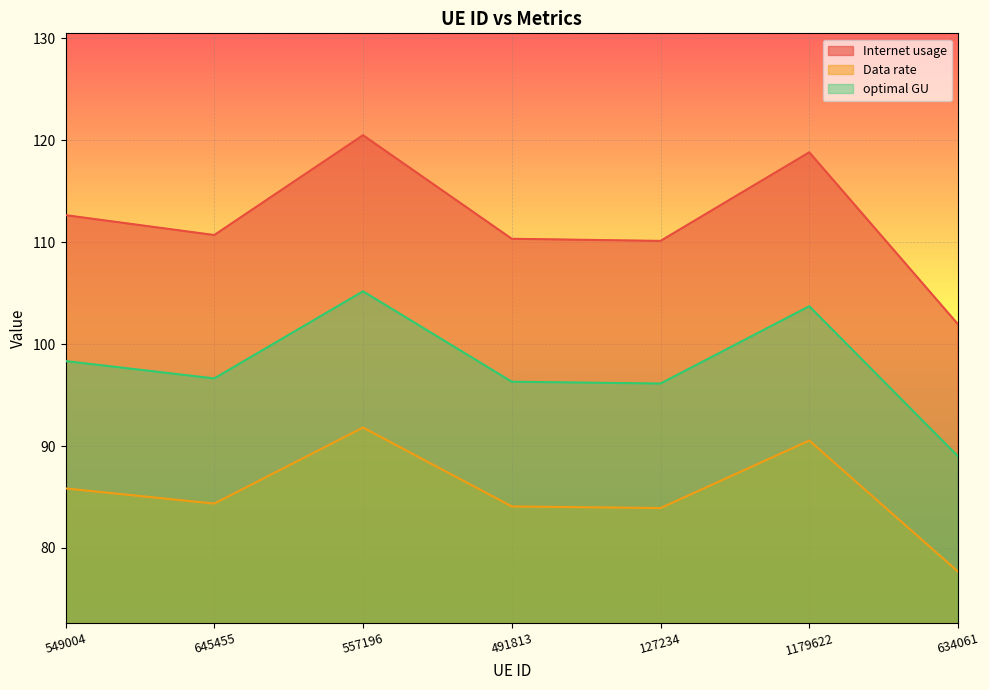

What is the label of the 4th point from the left?

491813